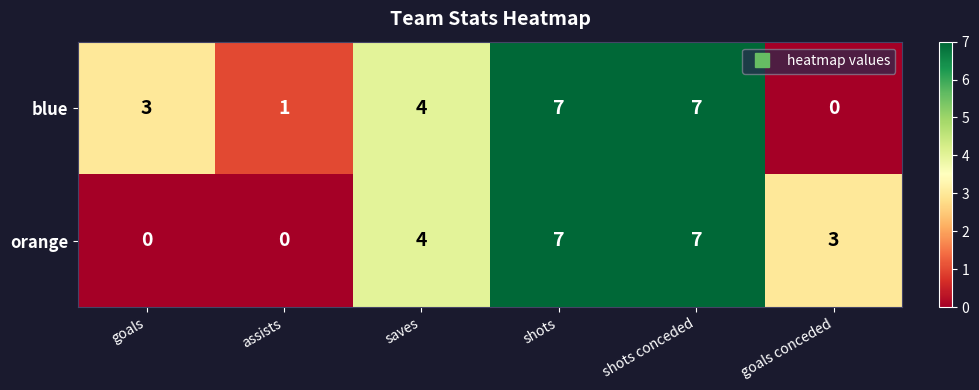

Is the value of orange at shots greater than the value of blue at goals conceded?

Yes